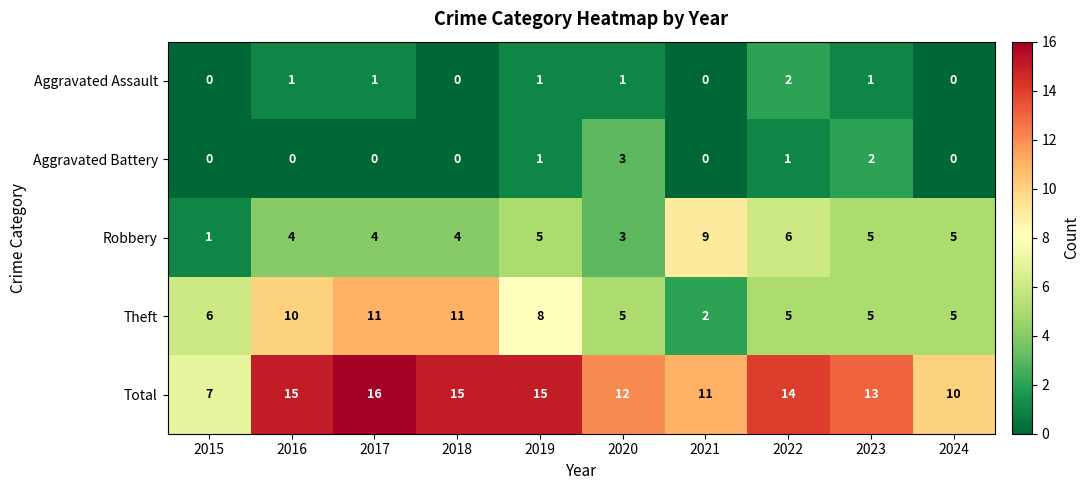

Between 2017 and 2019, which series saw the biggest shift?

Theft